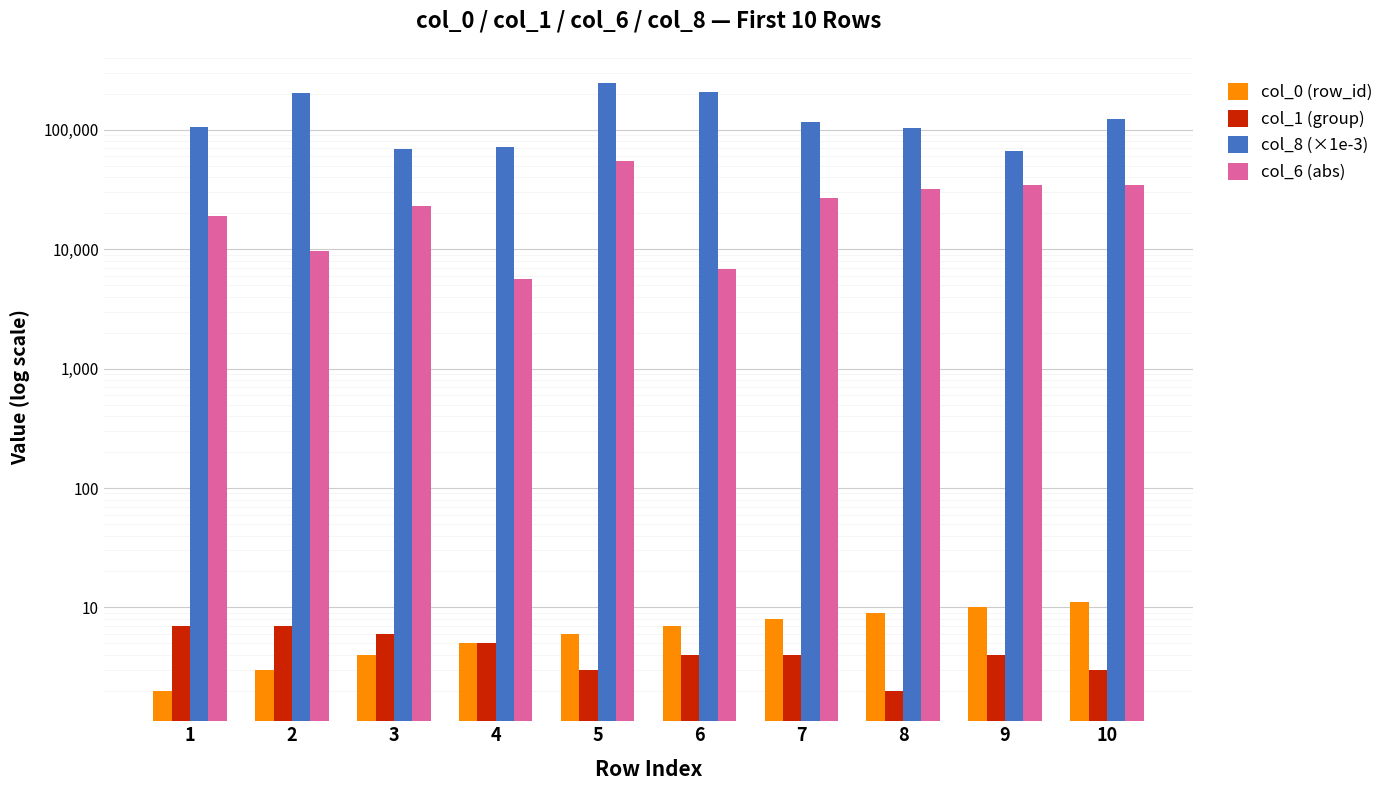

Reading left to right, extract all data points from this chart.

col_0 (row_id): 2.0	3.0	4.0	5.0	6.0	7.0	8.0	9.0	10.0	11.0
col_1 (group): 7.0	7.0	6.0	5.0	3.0	4.0	4.0	2.0	4.0	3.0
col_8 (×1e-3): 105264.3	201706.8	68423.9	72228.4	244804.7	206126.0	115188.9	102699.4	65886.7	124144.5
col_6 (abs): 19127.0	9670.6	22813.5	5613.6	54999.2	6761.9	26923.8	32217.2	34320.7	34397.8